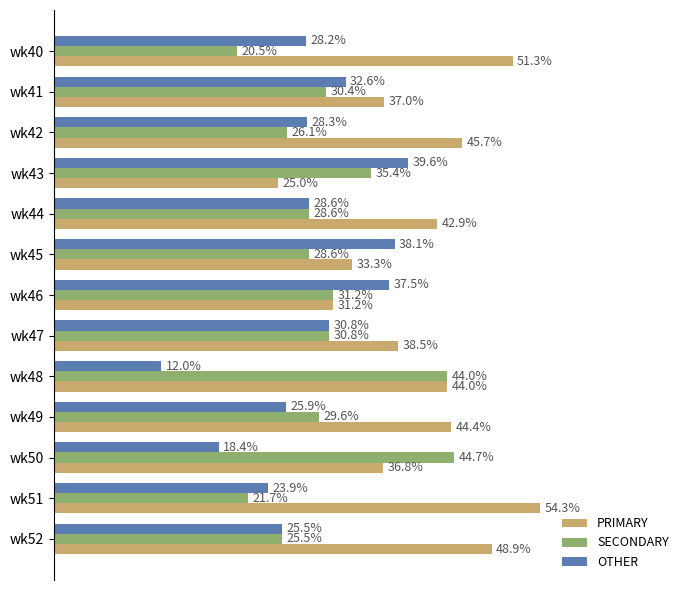

Between wk51 and wk52, which series saw the biggest shift?

PRIMARY